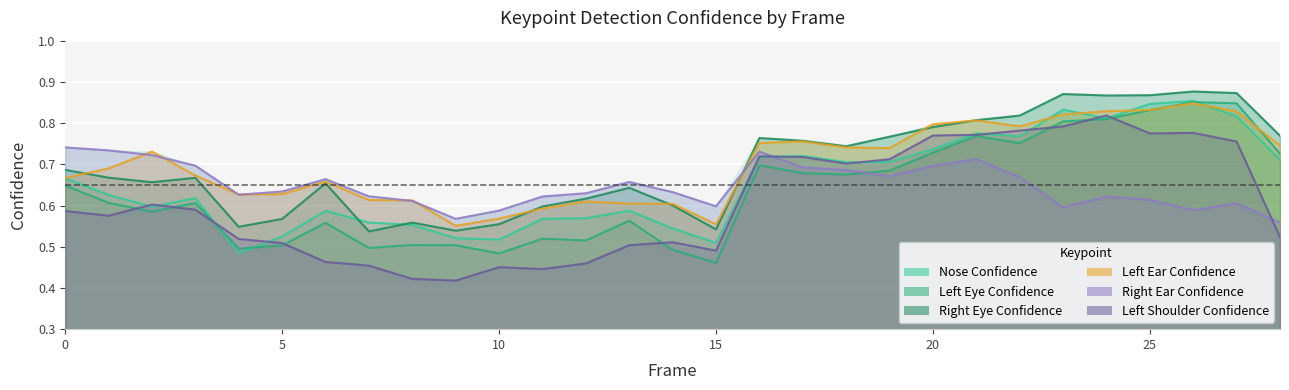

True or false: a_right_eye_confidence line and a_left_eye_confidence line cross at least once.

False